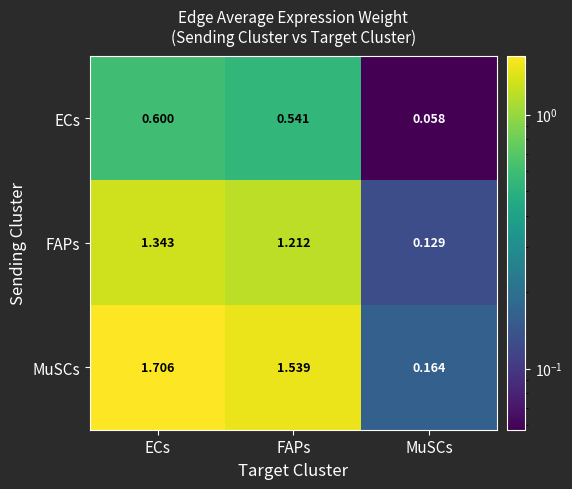

At which category is the sum across all series the highest?

ECs